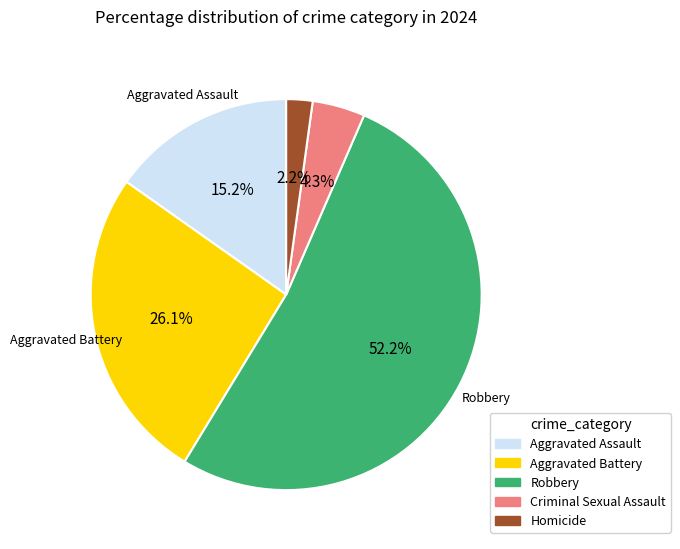

Which has a higher value, Aggravated Assault or Criminal Sexual Assault?

Aggravated Assault